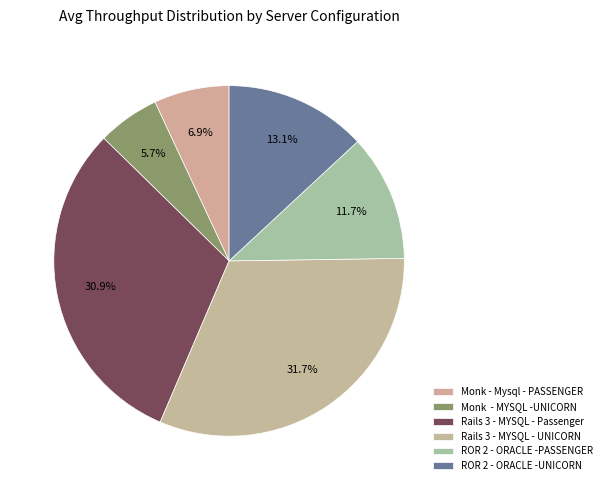

Combined, do ROR 2 - ORACLE -PASSENGER and ROR 2 - ORACLE -UNICORN account for over 50%?

No